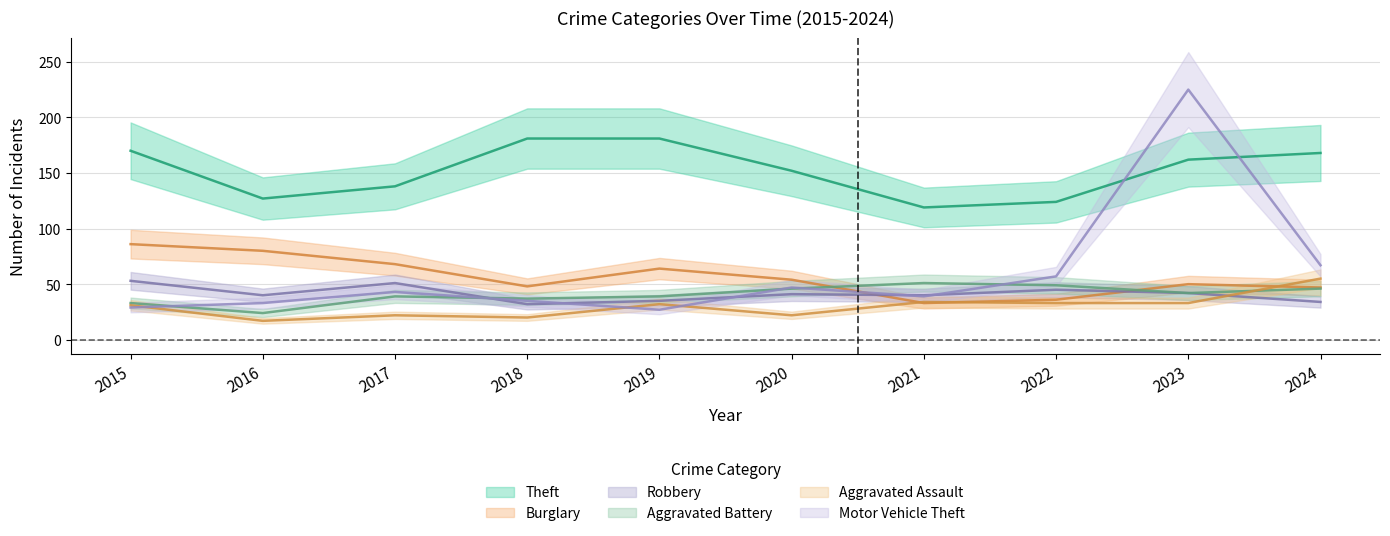

Which has a higher value, 2022 or 2016?

2016